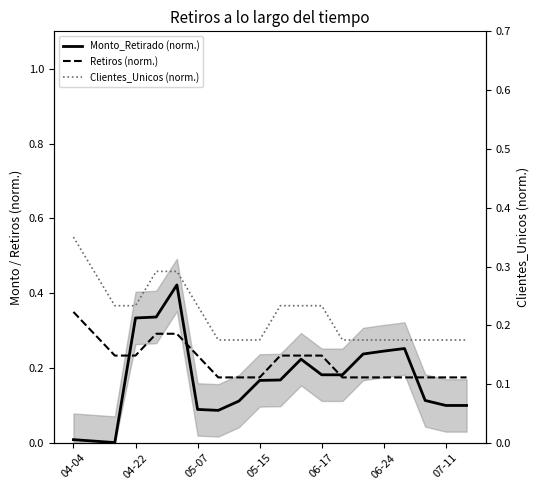

The Monto_Retirado (norm.) series shows 0.2 at 06-17. True or false?

False